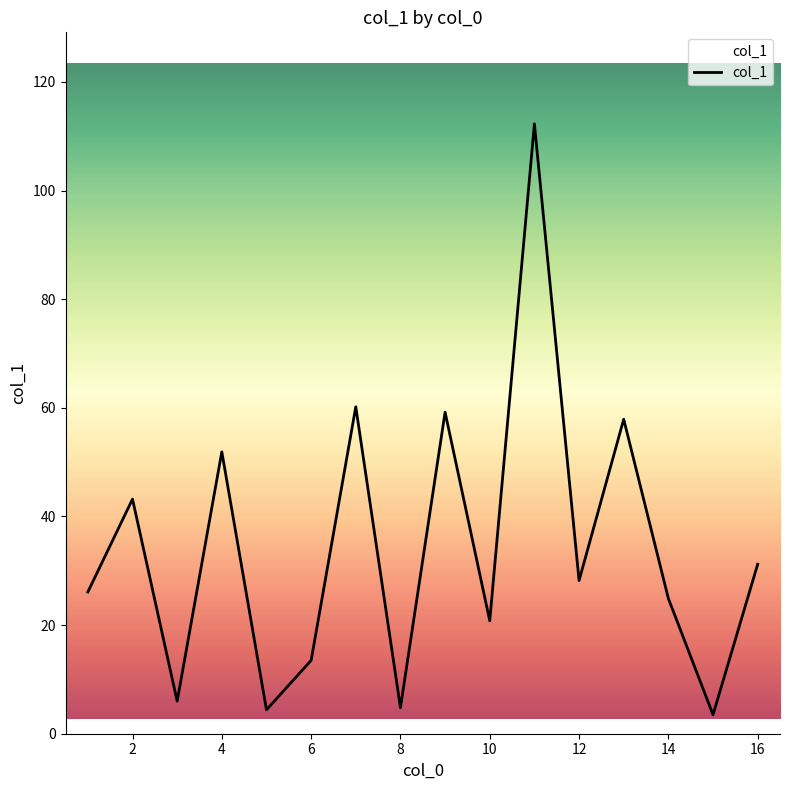

What is the maximum value shown in the chart?

112.3